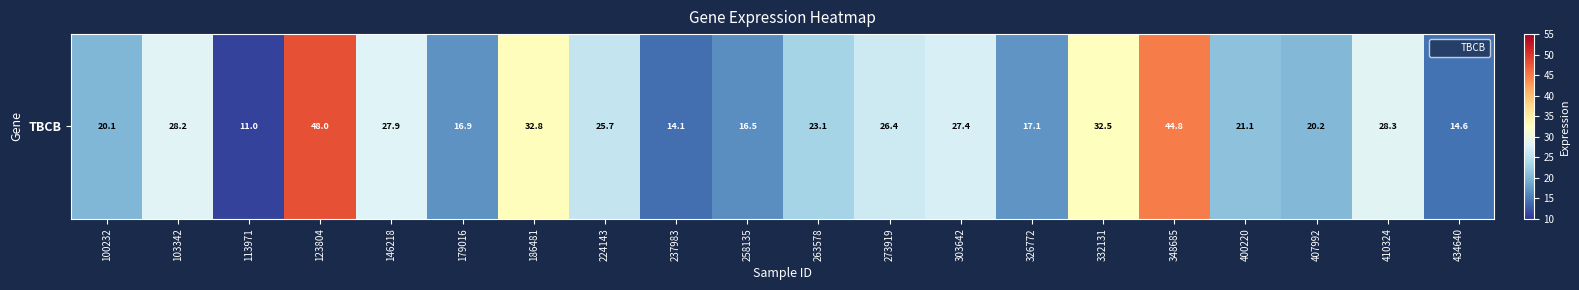

At which label does the data first exceed 25?

103342